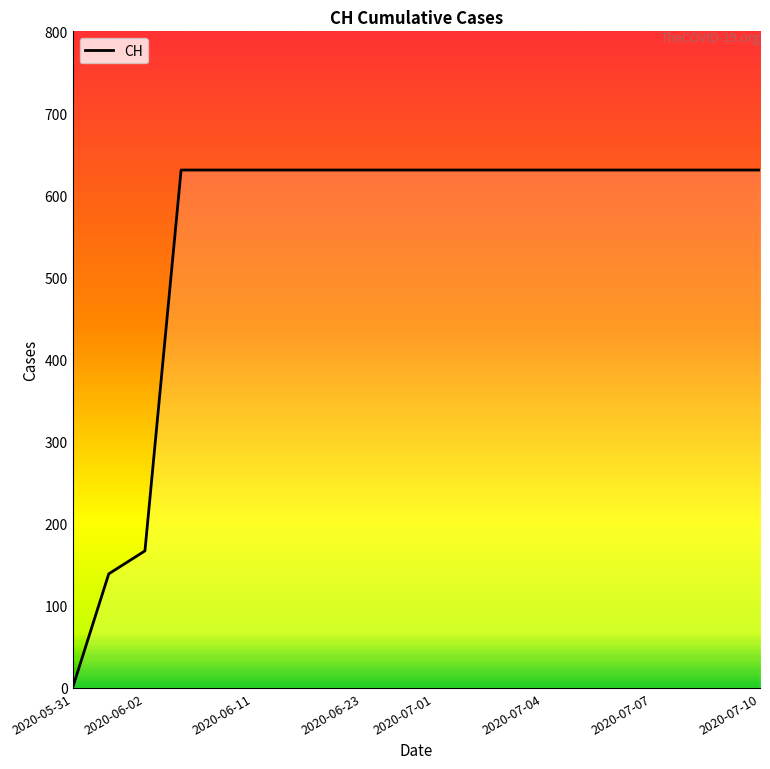

What is the greatest value displayed?

631